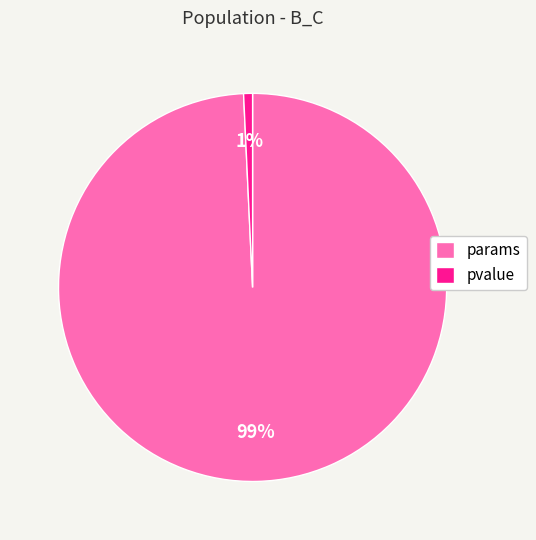

Combined, do pvalue and params account for over 50%?

Yes